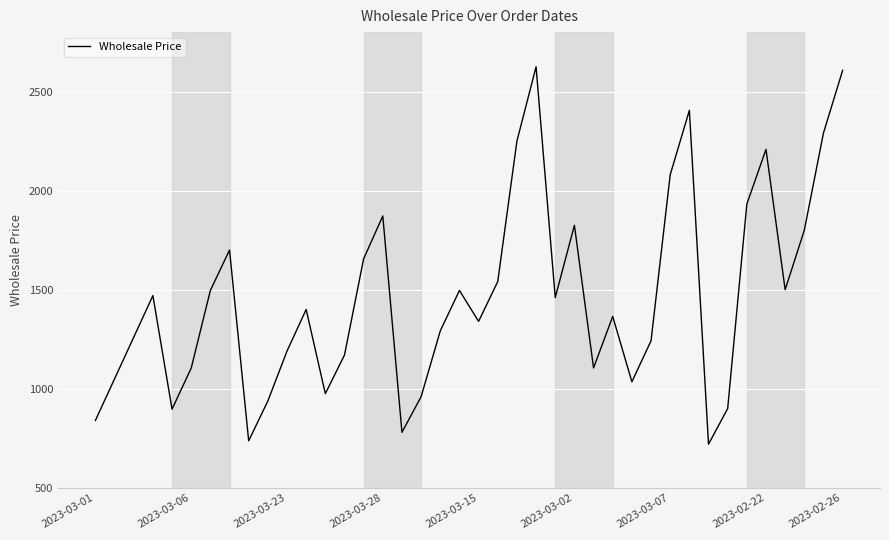

Does the chart display data point markers on the line(s)?

No